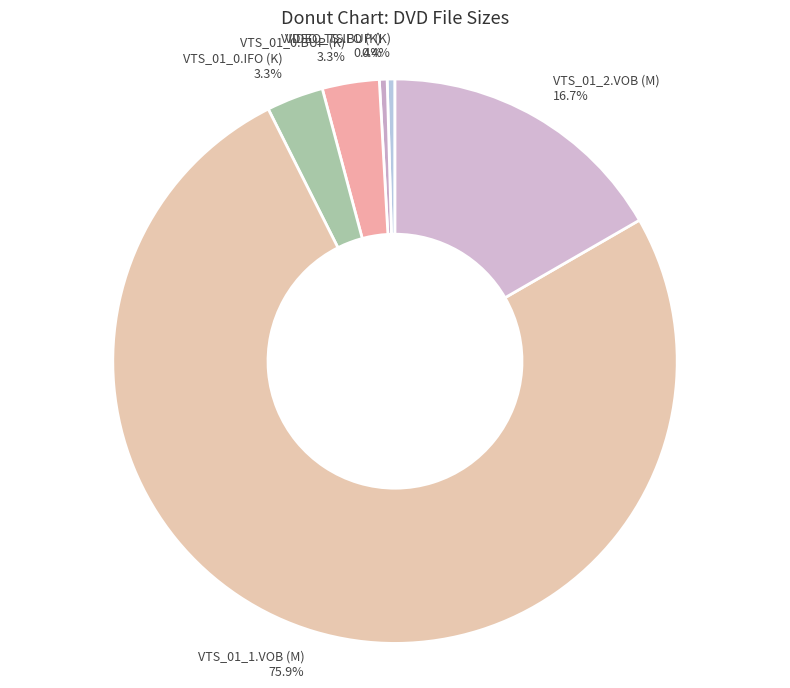

To the nearest percent, what is the combined percentage of VTS_01_0.BUP (K) and VIDEO_TS.BUP (K)?

4%